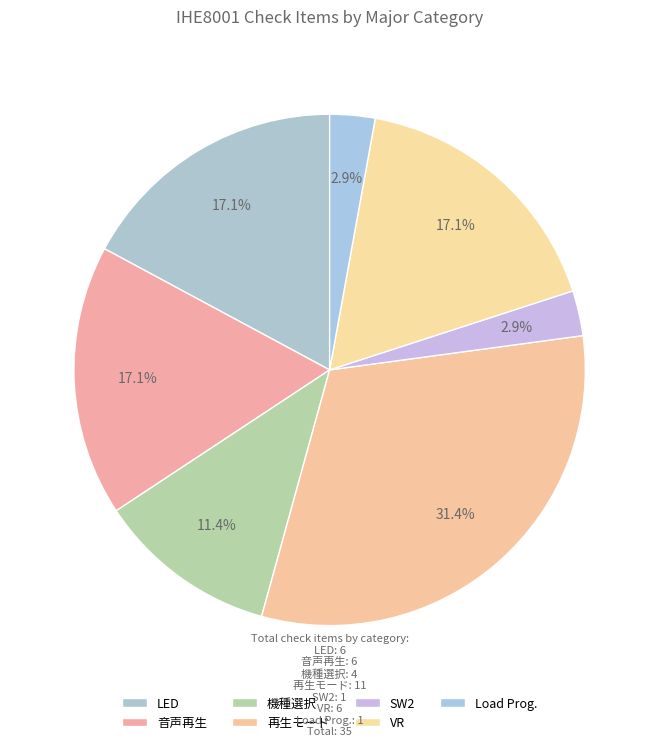

To the nearest percent, what portion does 音声再生 represent?

17%